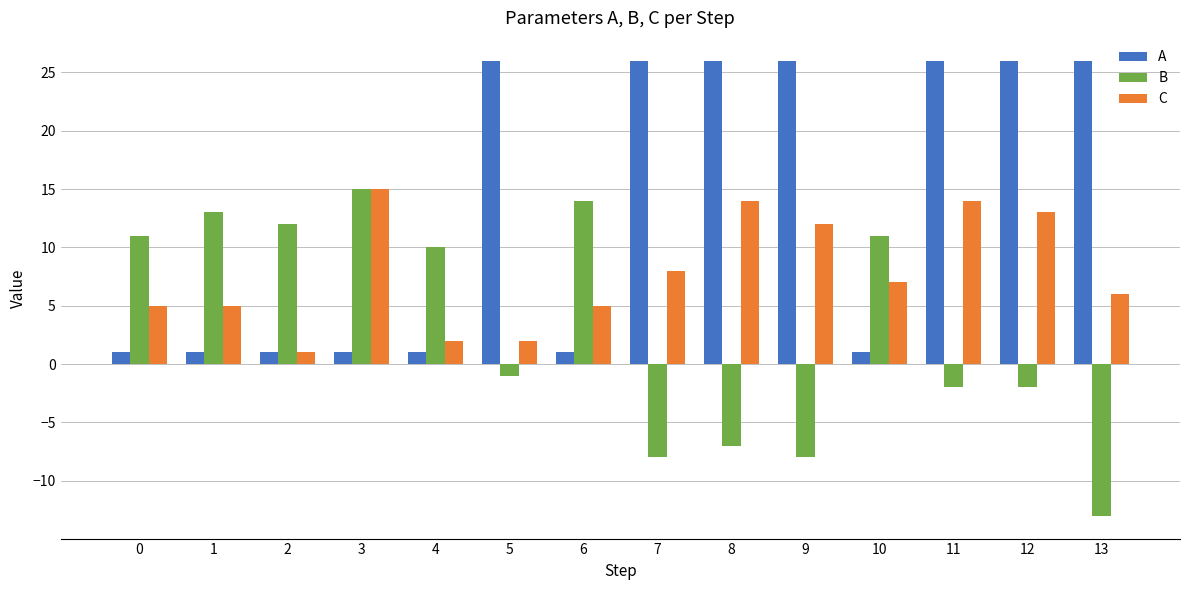

How many groups of bars are there?

14